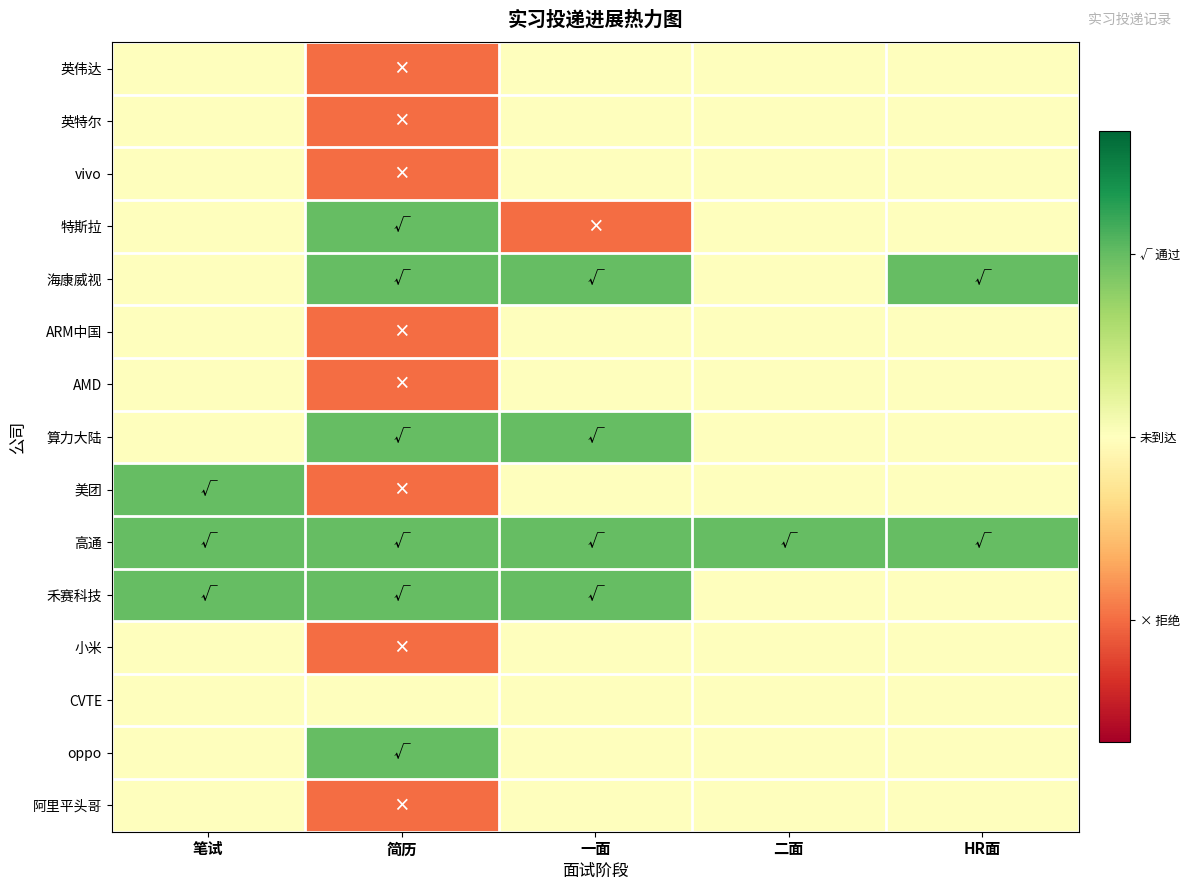

Reading left to right, what are all the values shown in this chart?

英伟达: 笔试=0.5	简历=0.2	一面=0.5	二面=0.5	HR面=0.5
英特尔: 笔试=0.5	简历=0.2	一面=0.5	二面=0.5	HR面=0.5
vivo: 笔试=0.5	简历=0.2	一面=0.5	二面=0.5	HR面=0.5
特斯拉: 笔试=0.5	简历=0.8	一面=0.2	二面=0.5	HR面=0.5
海康威视: 笔试=0.5	简历=0.8	一面=0.8	二面=0.5	HR面=0.8
ARM中国: 笔试=0.5	简历=0.2	一面=0.5	二面=0.5	HR面=0.5
AMD: 笔试=0.5	简历=0.2	一面=0.5	二面=0.5	HR面=0.5
算力大陆: 笔试=0.5	简历=0.8	一面=0.8	二面=0.5	HR面=0.5
美团: 笔试=0.8	简历=0.2	一面=0.5	二面=0.5	HR面=0.5
高通: 笔试=0.8	简历=0.8	一面=0.8	二面=0.8	HR面=0.8
禾赛科技: 笔试=0.8	简历=0.8	一面=0.8	二面=0.5	HR面=0.5
小米: 笔试=0.5	简历=0.2	一面=0.5	二面=0.5	HR面=0.5
CVTE: 笔试=0.5	简历=0.5	一面=0.5	二面=0.5	HR面=0.5
oppo: 笔试=0.5	简历=0.8	一面=0.5	二面=0.5	HR面=0.5
阿里平头哥: 笔试=0.5	简历=0.2	一面=0.5	二面=0.5	HR面=0.5